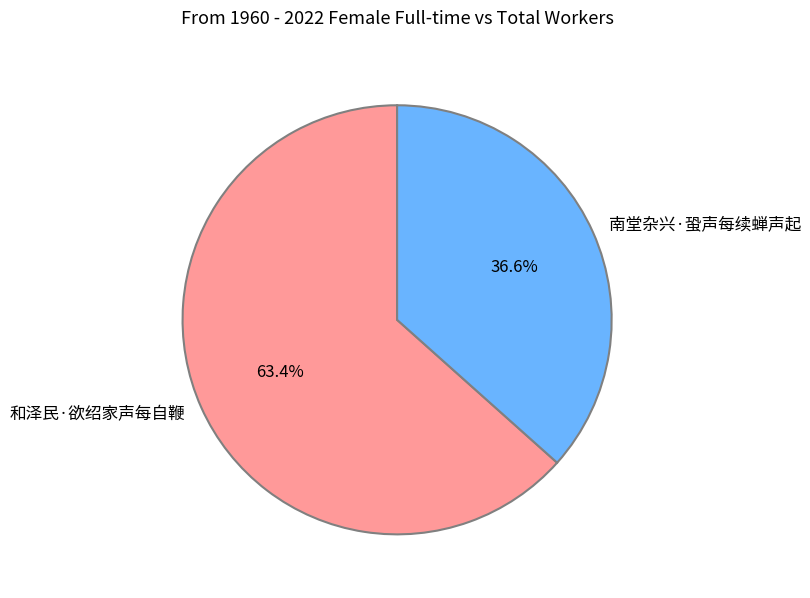

True or false: 和泽民·欲绍家声每自鞭 accounts for 63% of the total.

True